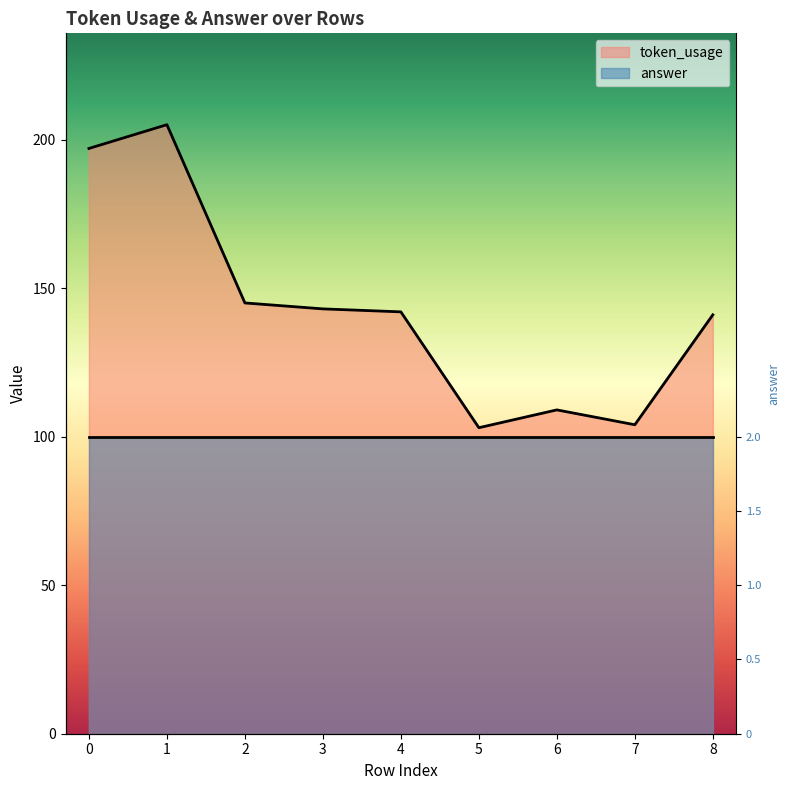

What is the difference between the maximum and minimum values?

102